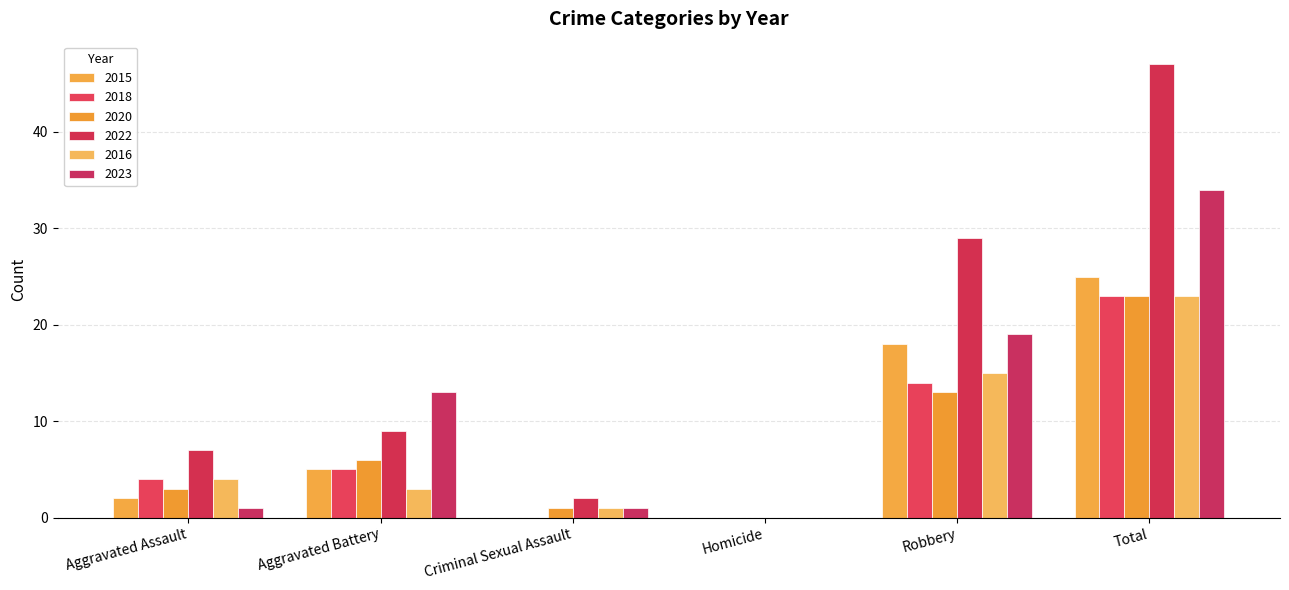

Is the value of 2022 at Aggravated Battery greater than the value of 2016 at Aggravated Assault?

Yes